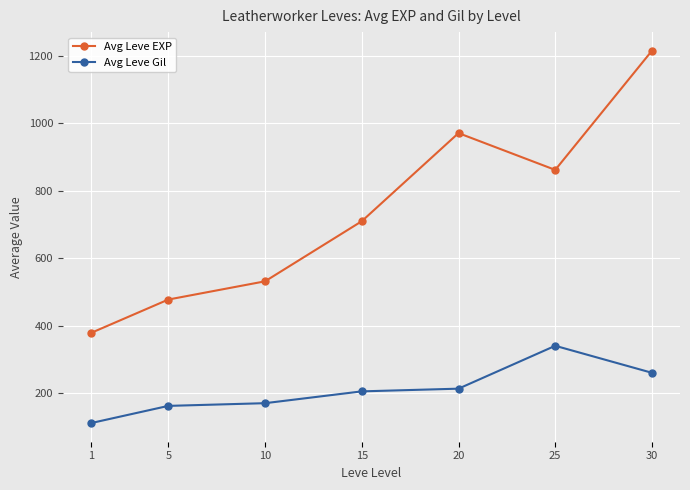

Is the value of Avg Leve Gil at 5 greater than the value of Avg Leve EXP at 15?

No